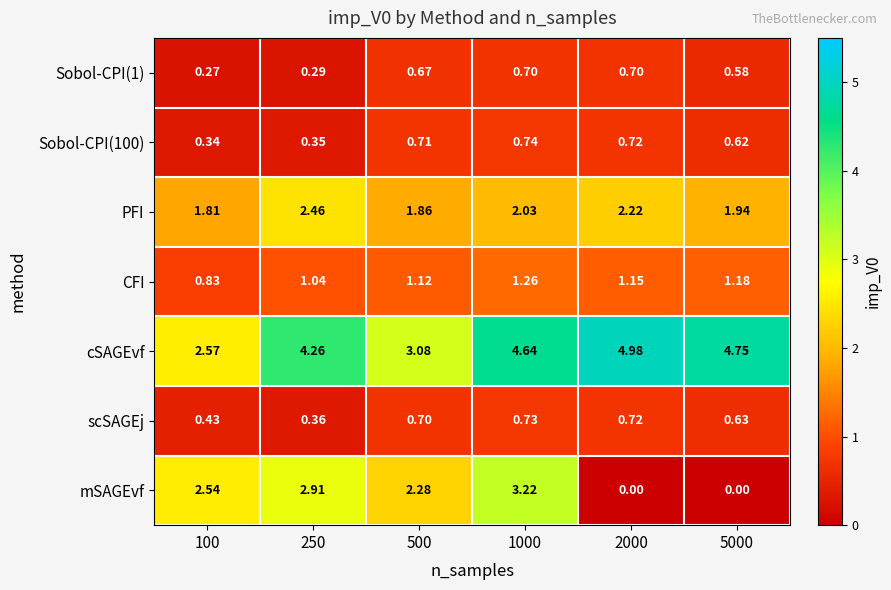

At which category is the sum across all series the highest?

1000